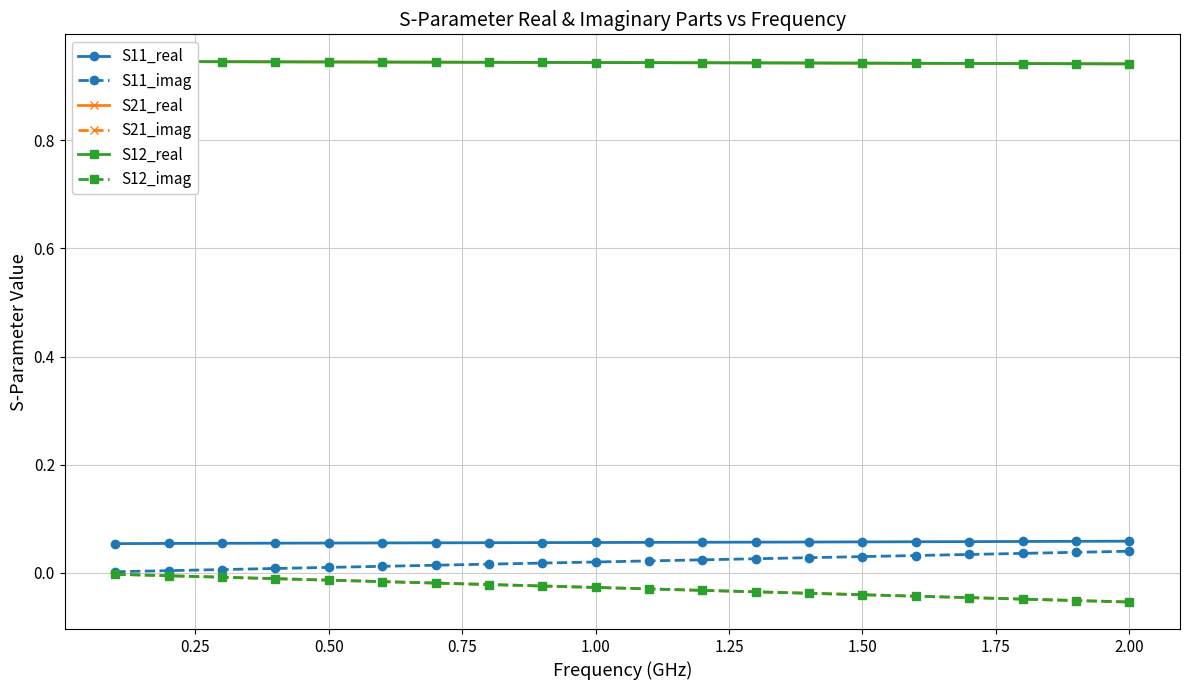

The value of S12_real at 0.50 is 0.2. True or false?

False